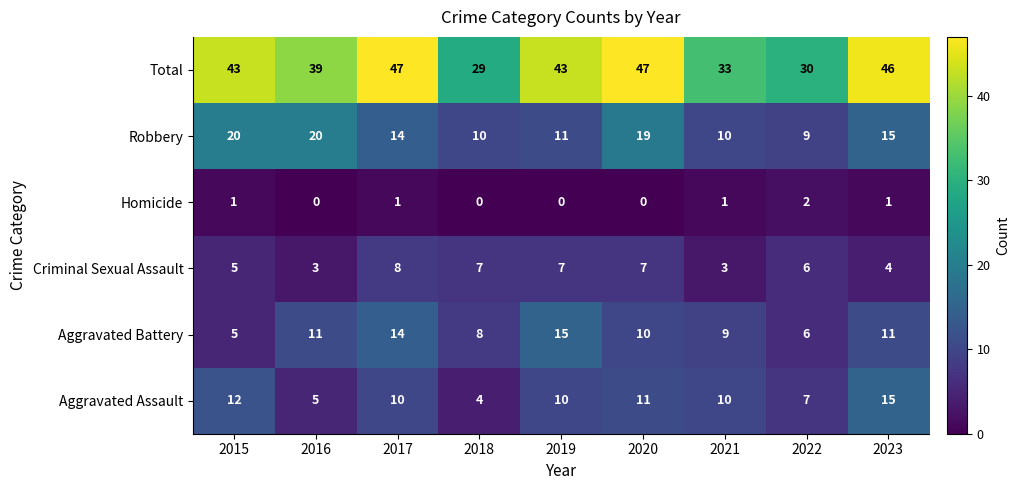

How many data points does each series have?

9